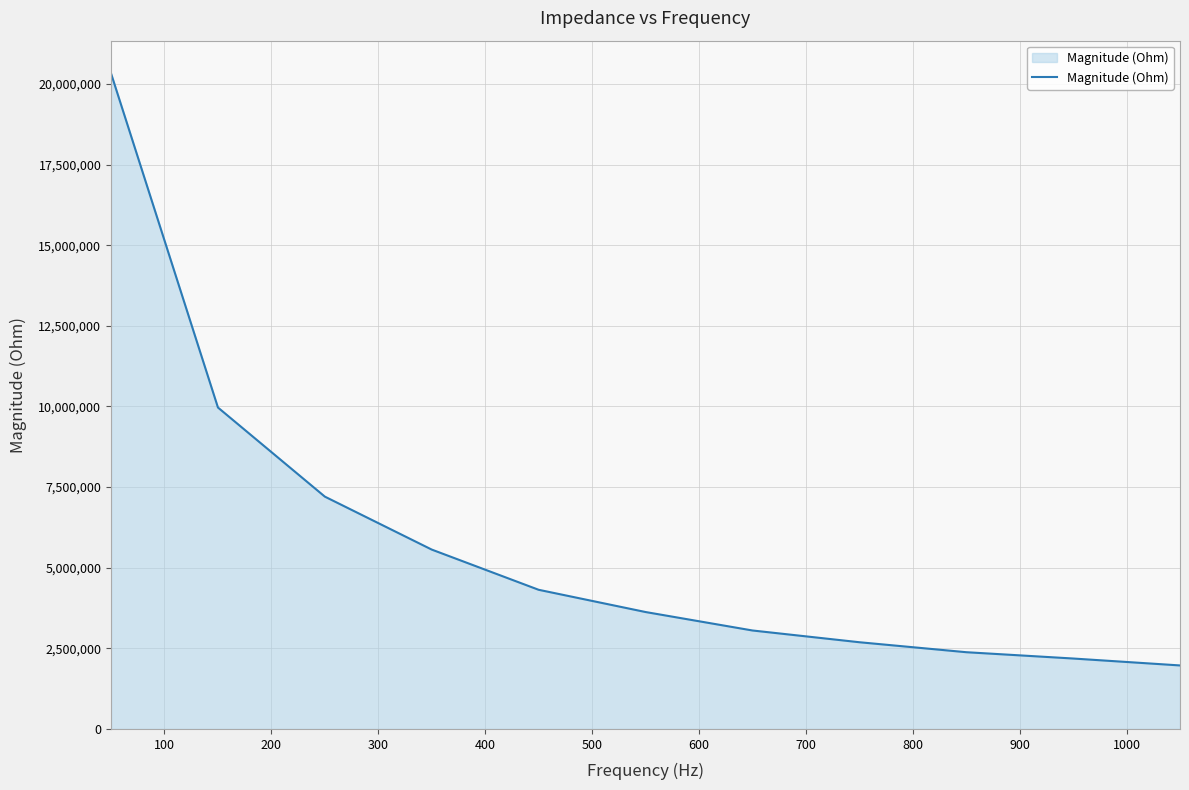

What is the difference between the maximum and minimum values?

18358376.2